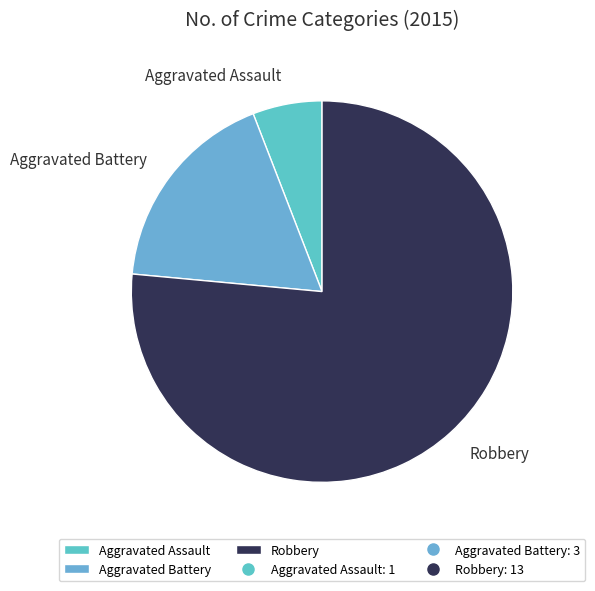

Is Robbery the majority of the pie?

Yes